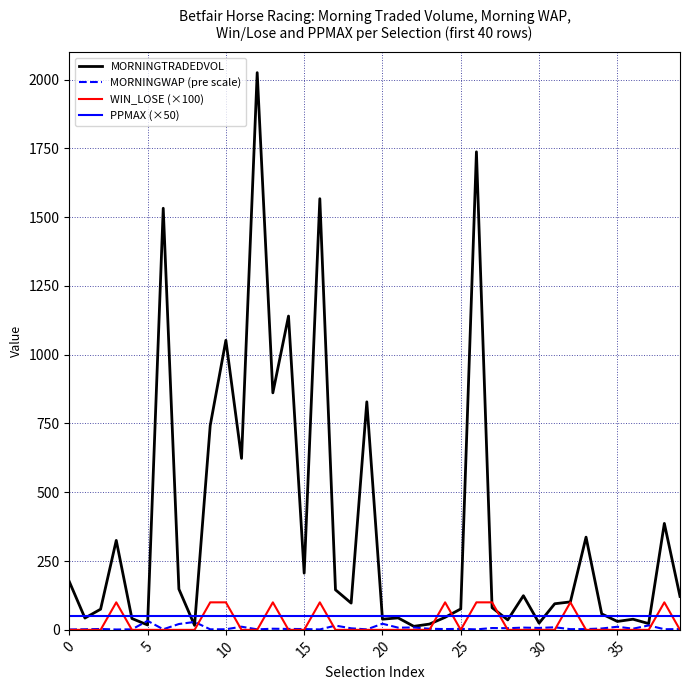

Does the chart display data point markers on the line(s)?

No